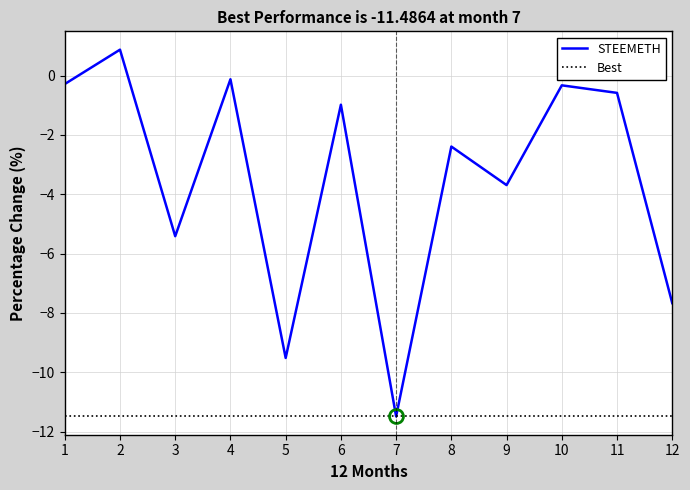

What is the difference between the maximum and minimum values?

12.4